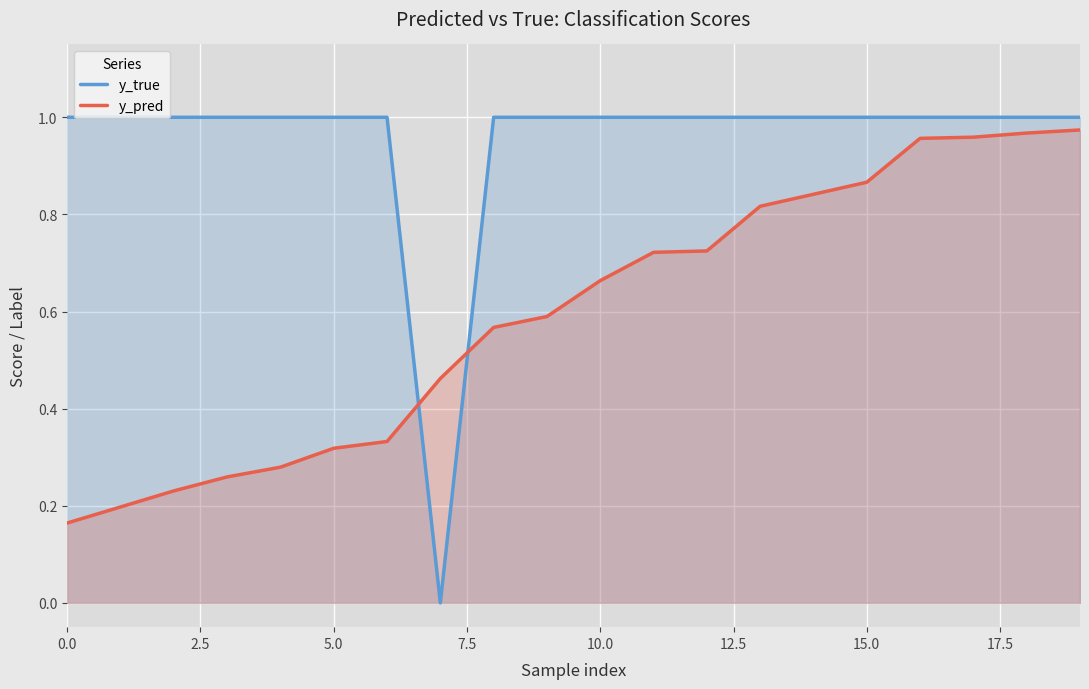

How many lines are shown in the chart?

2